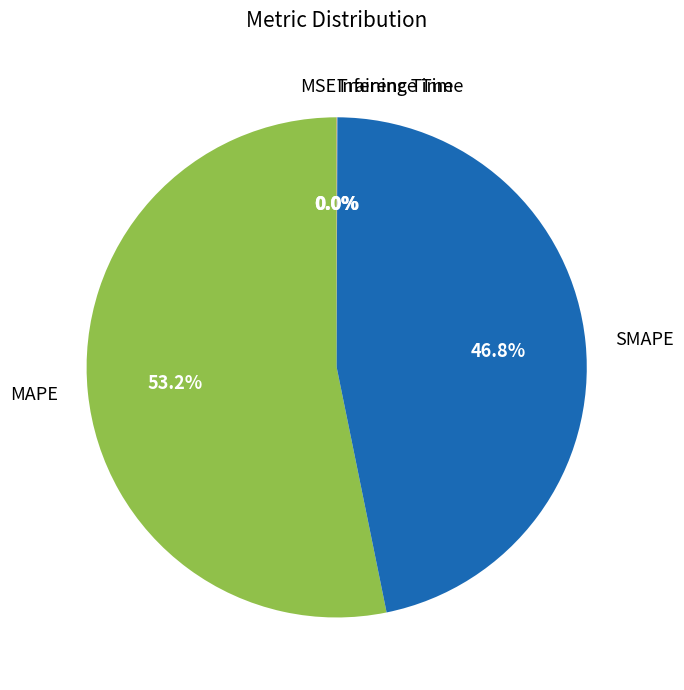

To the nearest percent, what is the difference between the largest and smallest slice percentages?

53%